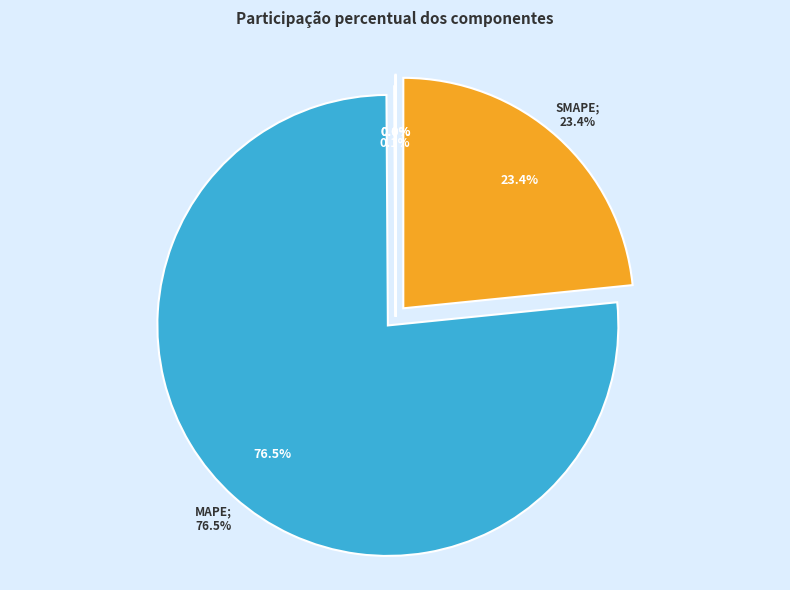

Rank the categories by value from lowest to highest.

Inference Time, Training Time, MSE, SMAPE, MAPE